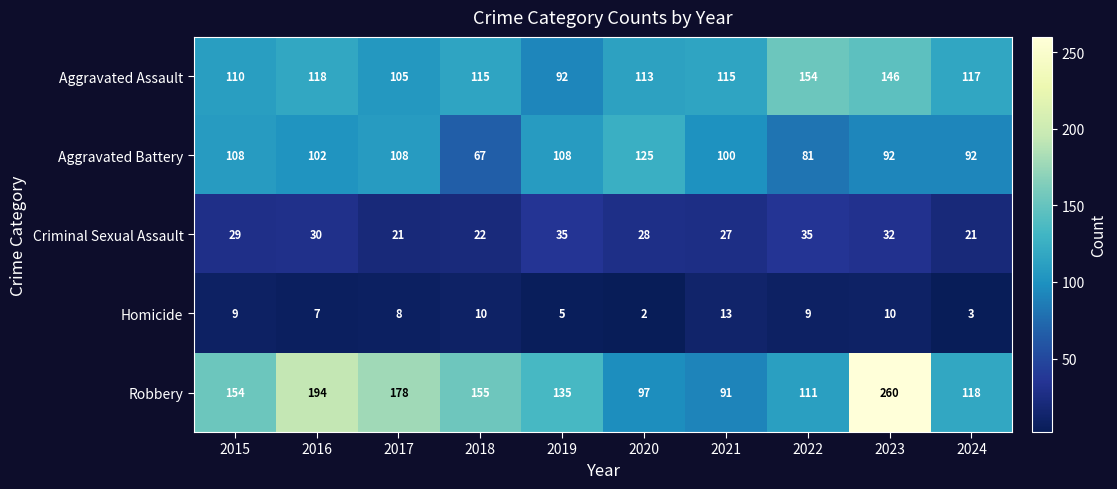

The Criminal Sexual Assault series shows 22 at 2018. True or false?

True